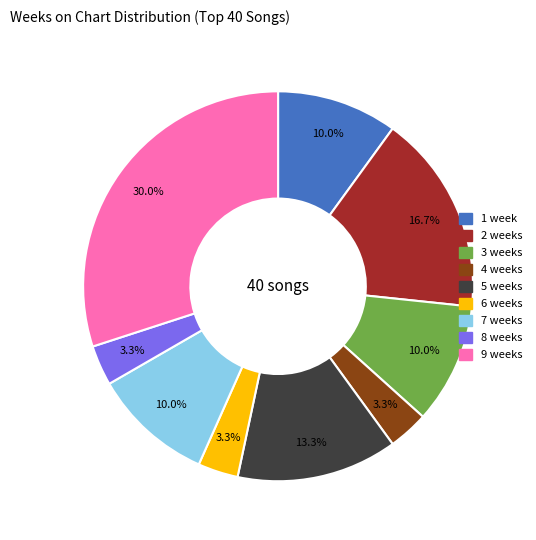

To the nearest percent, what is the difference between the largest and smallest slice percentages?

27%